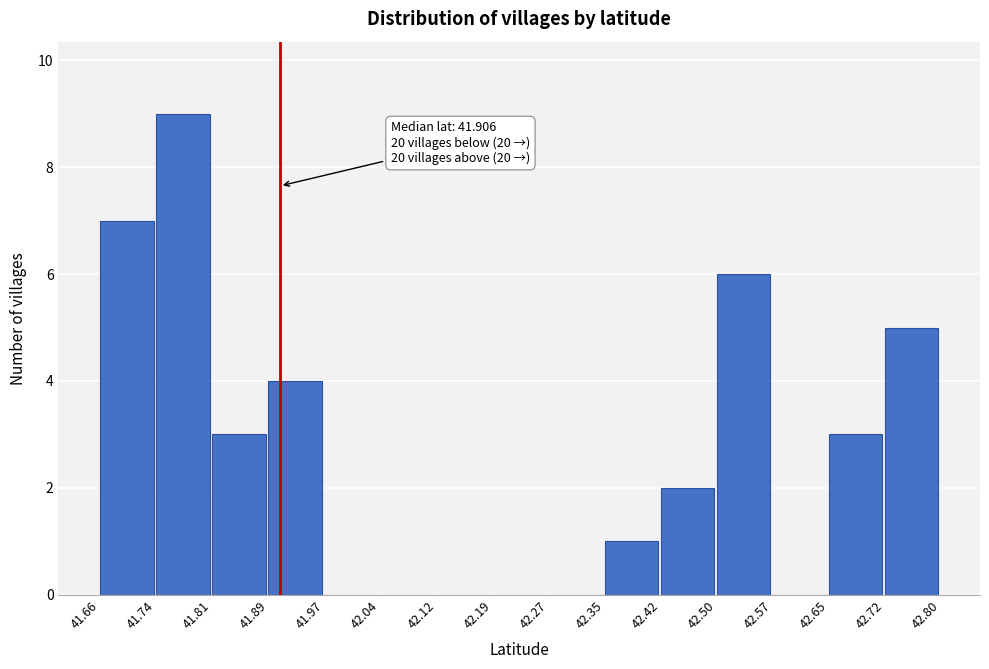

Which range on the x-axis has the tallest bar?

41.74 to 41.81